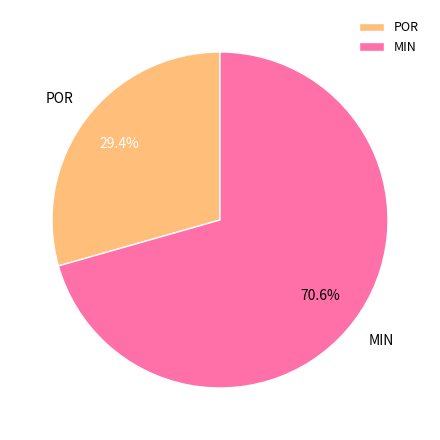

How many segments does this pie chart have?

2